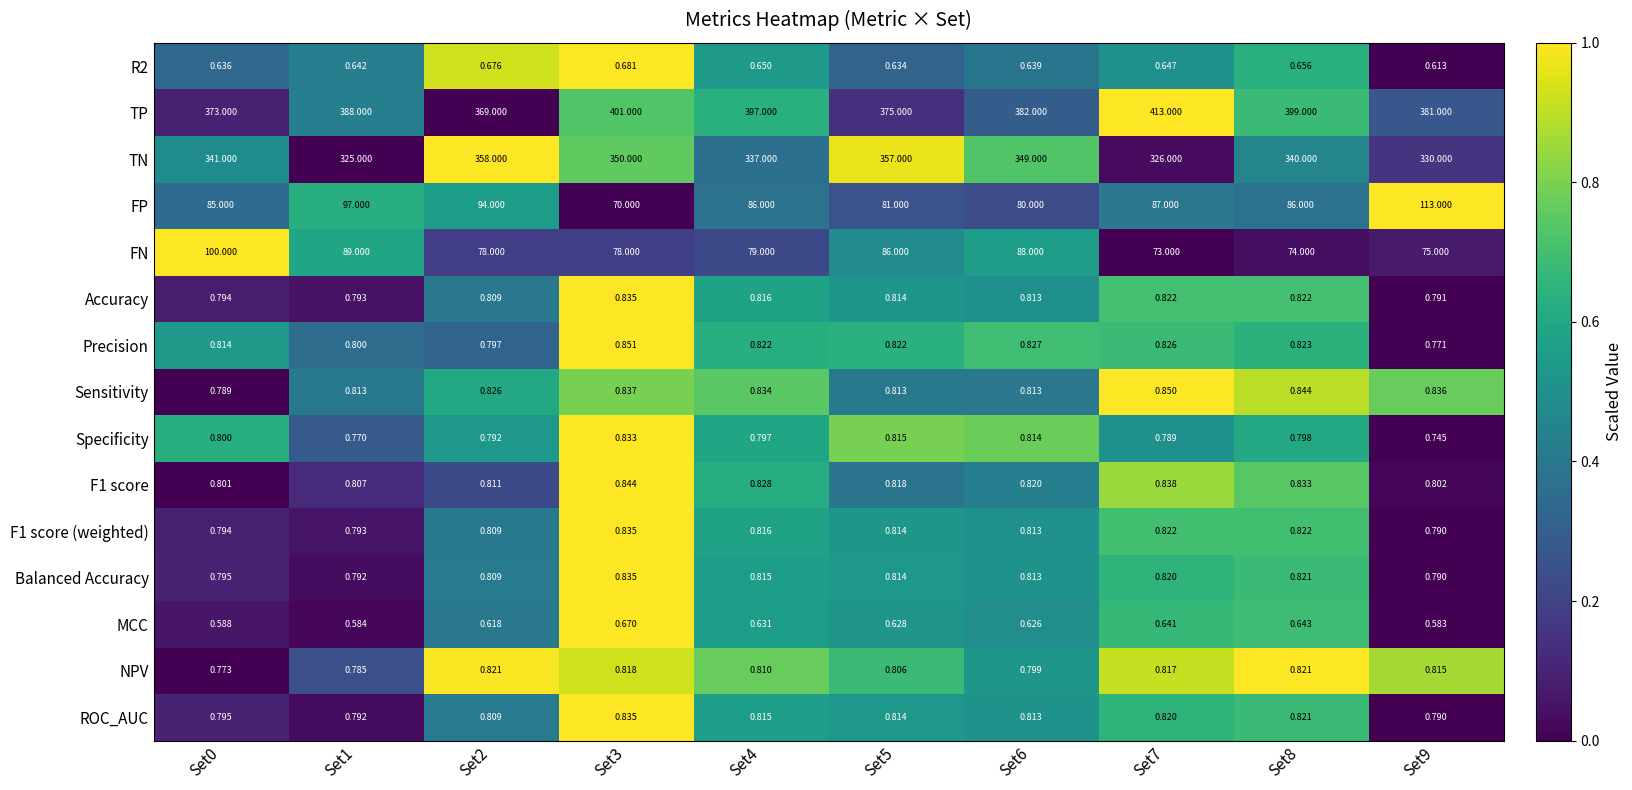

Which series has the widest spread of values?

TP